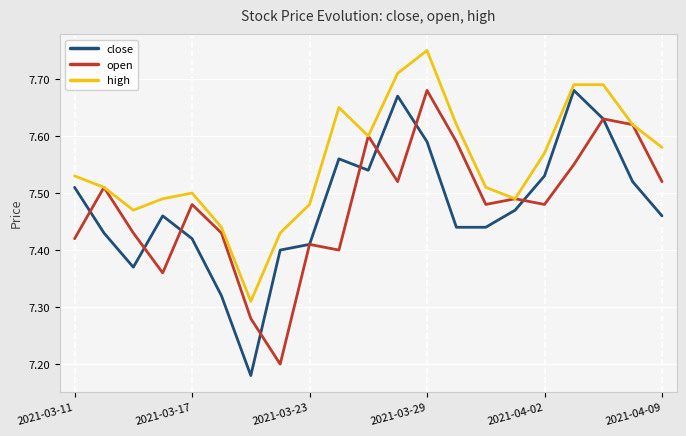

The high series shows 12.1 at 2021-03-17. True or false?

False